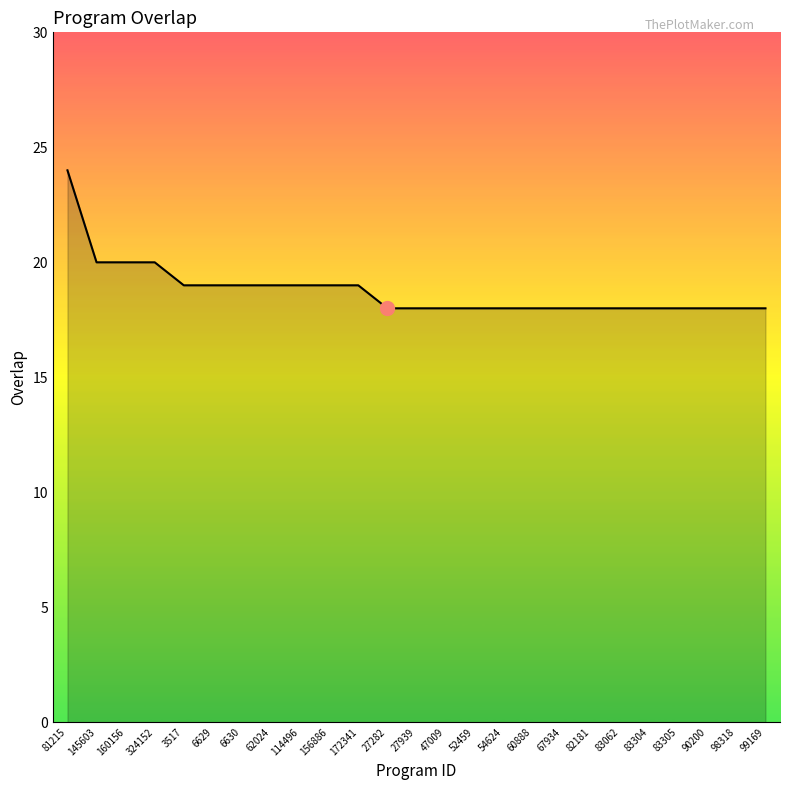

At which category does the chart reach its peak across all series?

81215